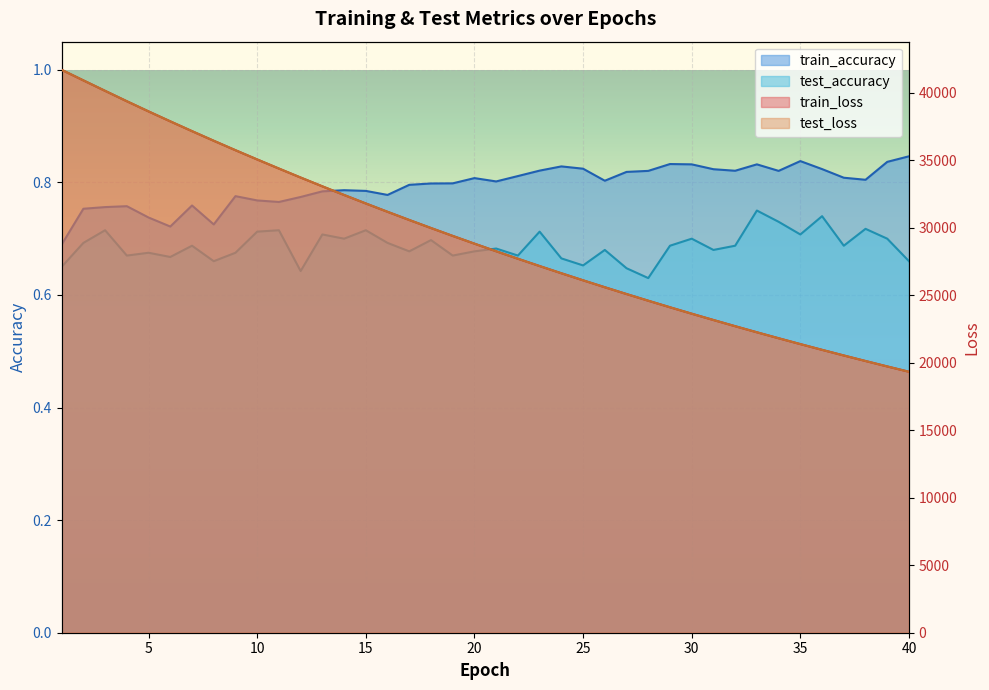

Reading left to right, list all the values displayed in this chart.

test_loss: 41689.2	40907.2	40132.9	39362.7	38609.7	37873.1	37148.7	36435.8	35736.3	35051.1	34377.5	33711.4	33060.2	32419.9	31791.5	31174.6	30568.2	29972.7	29388.3	28814.9	28252.0	27698.7	27155.8	26623.0	26100.4	25587.5	25083.9	24589.1	24103.8	23627.6	23160.5	22701.9	22251.3	21809.7	21376.1	20950.6	20533.5	20124.2	19721.7	19326.9
train_loss: 41689.0	40905.6	40130.9	39361.3	38608.2	37871.7	37147.0	36434.7	35735.0	35049.8	34375.8	33710.2	33058.8	32418.6	31790.0	31173.3	30566.9	29971.7	29387.2	28813.7	28250.6	27697.3	27154.7	26621.8	26099.2	25586.4	25082.7	24587.9	24102.8	23626.5	23159.6	22700.8	22250.5	21808.8	21375.2	20949.8	20532.4	20123.0	19720.7	19326.2
train_accuracy: 0.7	0.8	0.8	0.8	0.7	0.7	0.8	0.7	0.8	0.8	0.8	0.8	0.8	0.8	0.8	0.8	0.8	0.8	0.8	0.8	0.8	0.8	0.8	0.8	0.8	0.8	0.8	0.8	0.8	0.8	0.8	0.8	0.8	0.8	0.8	0.8	0.8	0.8	0.8	0.8
test_accuracy: 0.7	0.7	0.7	0.7	0.7	0.7	0.7	0.7	0.7	0.7	0.7	0.6	0.7	0.7	0.7	0.7	0.7	0.7	0.7	0.7	0.7	0.7	0.7	0.7	0.7	0.7	0.6	0.6	0.7	0.7	0.7	0.7	0.8	0.7	0.7	0.7	0.7	0.7	0.7	0.7